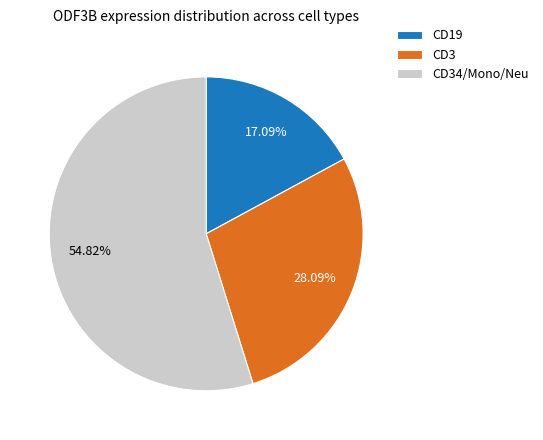

Do CD34/Mono/Neu and CD19 together represent more than half of the pie?

Yes